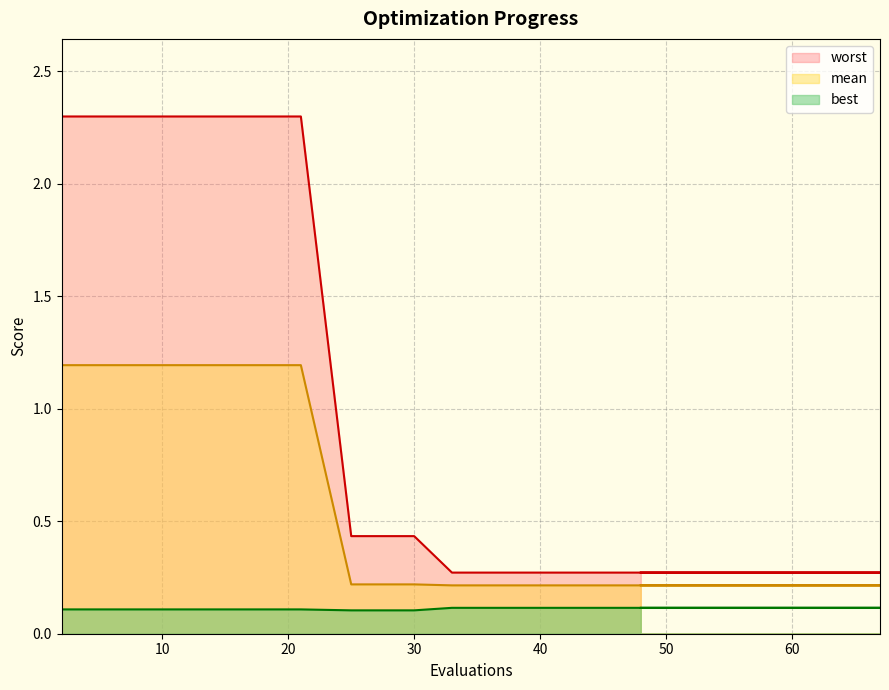

Does the chart have visible grid lines?

Yes